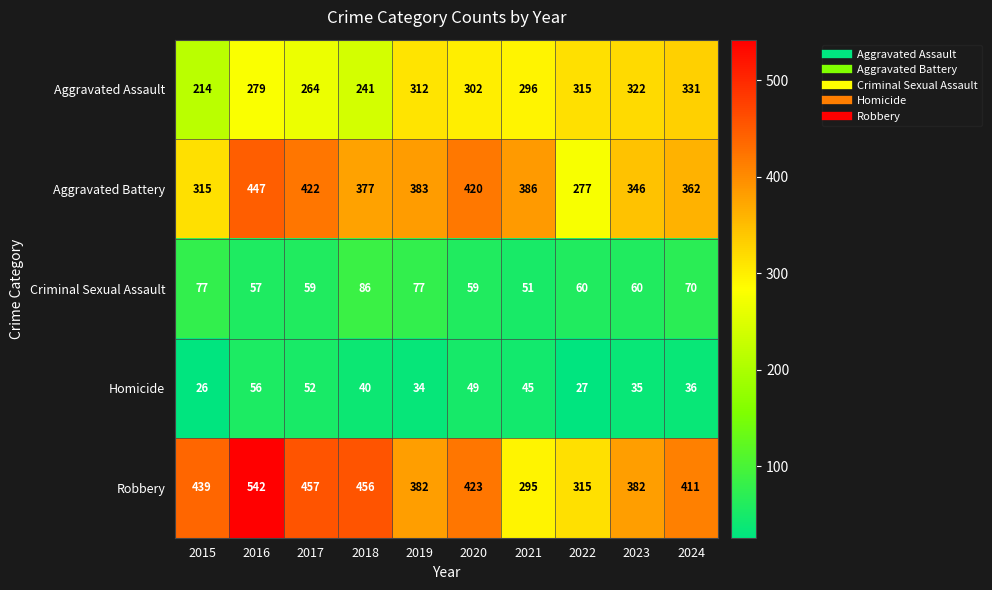

How many distinct data groups are displayed?

5